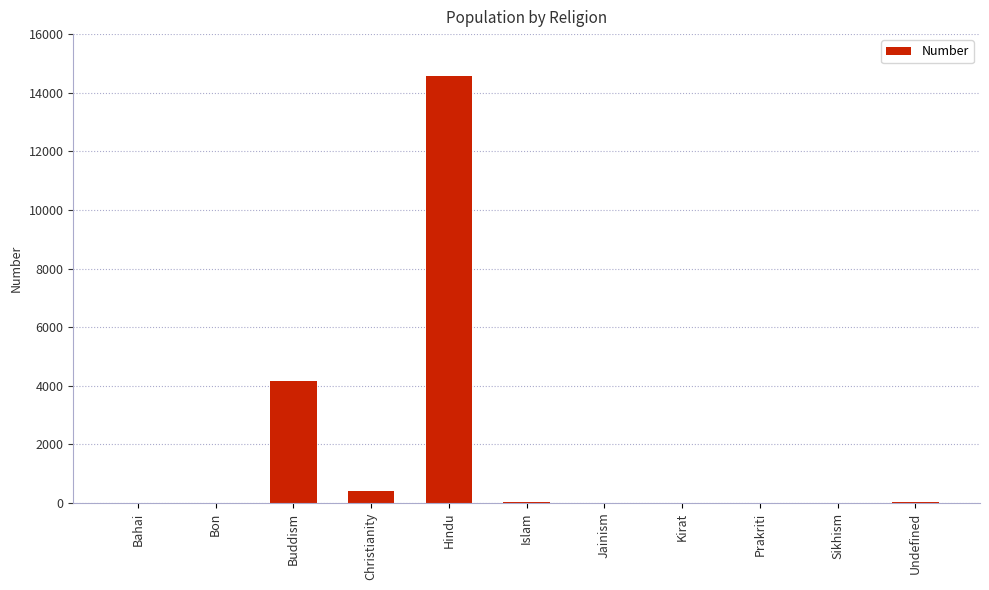

What is the greatest value displayed?

14586